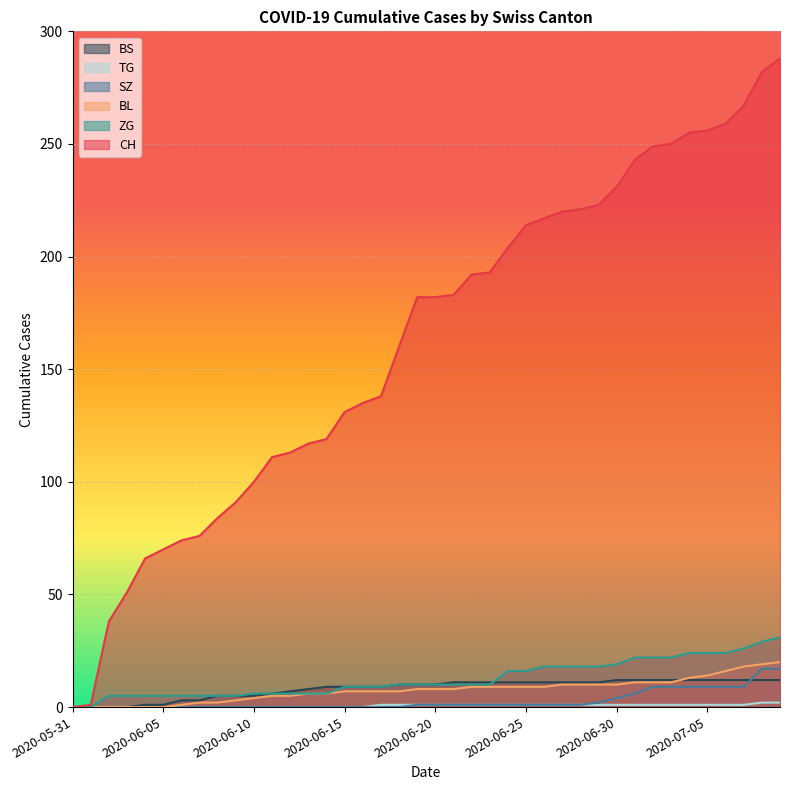

True or false: CH and BL cross at least once.

False